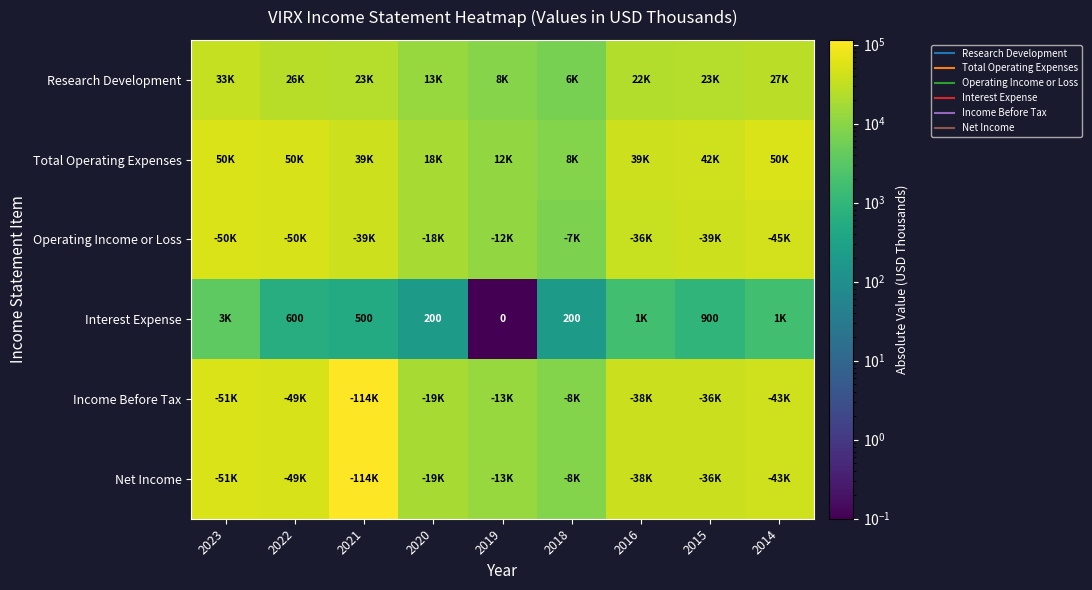

True or false: Total Operating Expenses has a value of 8600.0 at 2018.

True